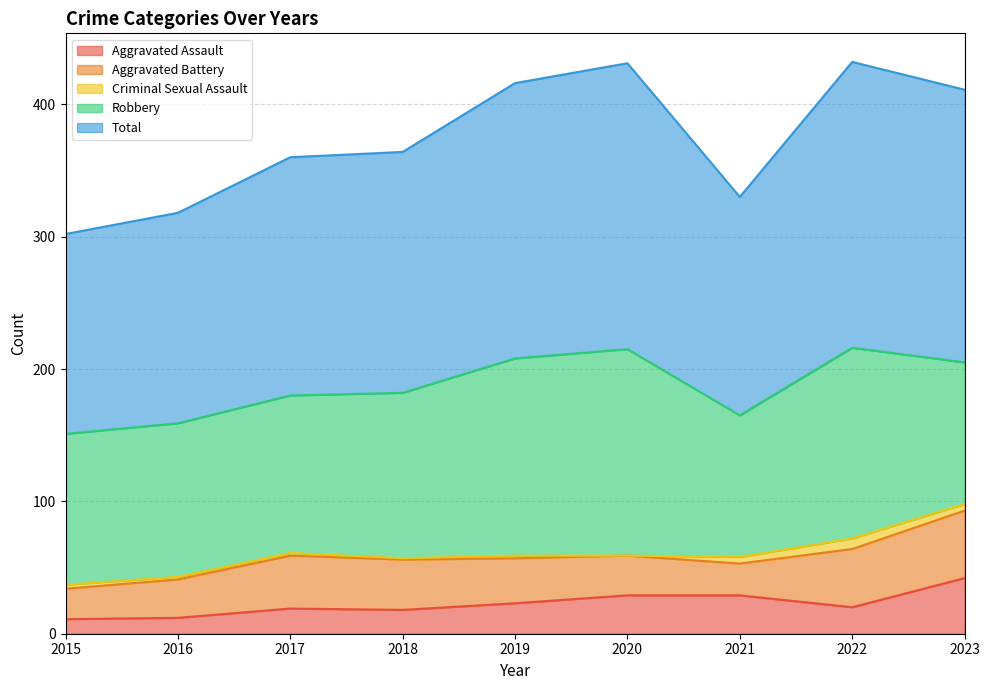

At which category does Robbery reach its first local valley?

2021